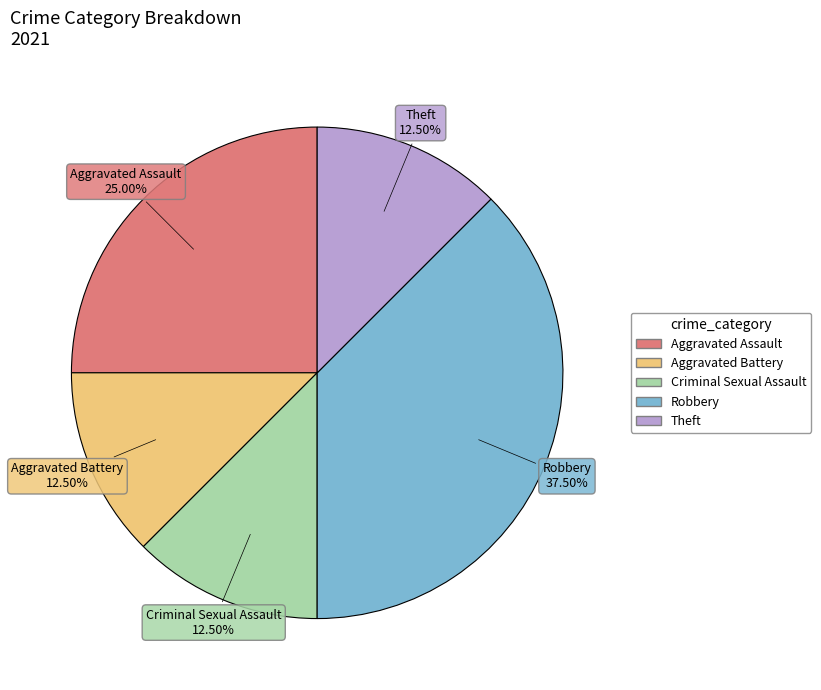

Which category has the biggest portion of the pie?

Robbery